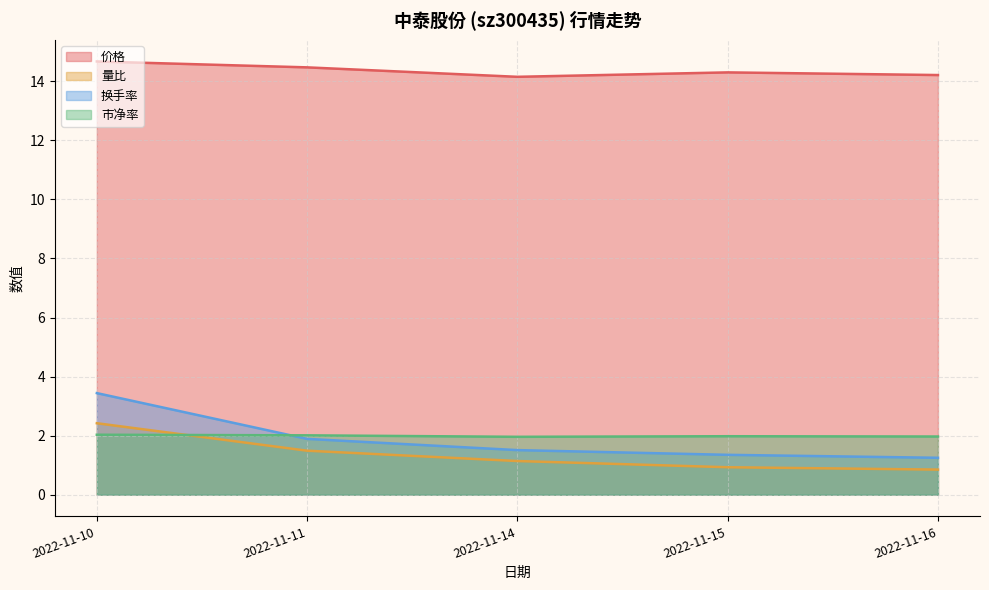

At which category does 价格 reach its first local valley?

2022-11-14